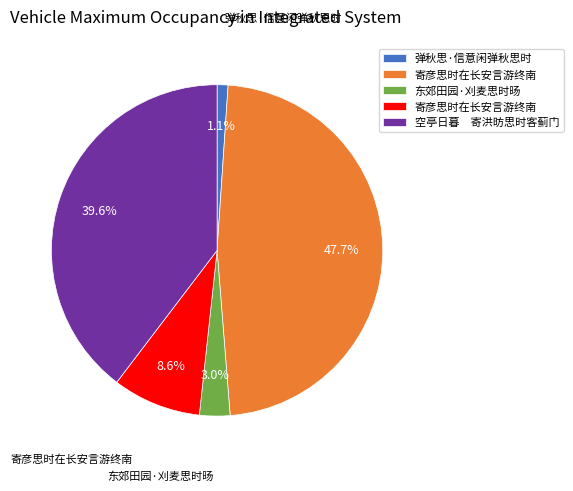

Does any single category account for the majority?

No